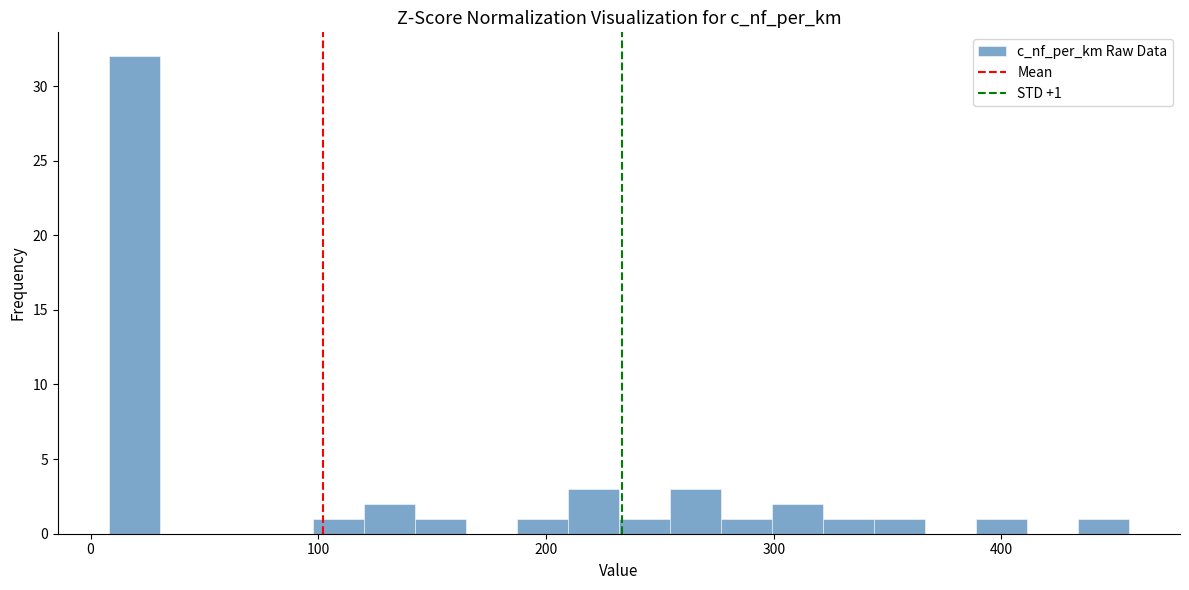

Around what value on the x-axis is the tallest bar? Give the approximate position of its centre, as read against the axis.

20